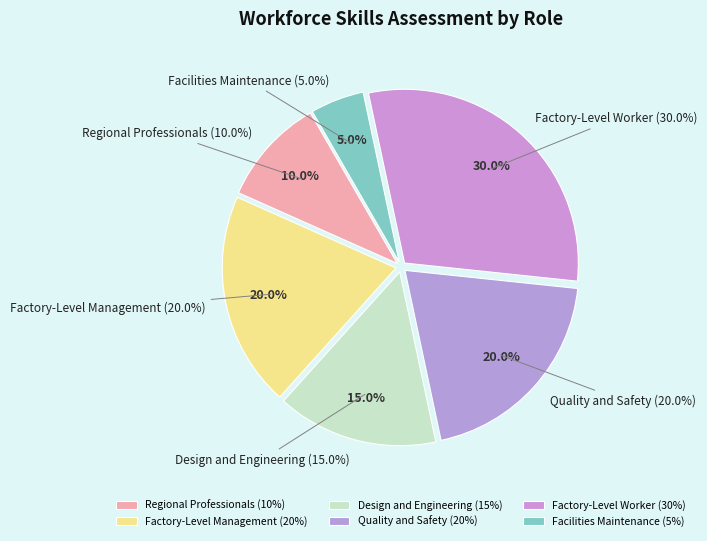

The Factory-Level Management slice represents 20% of the pie. True or false?

True